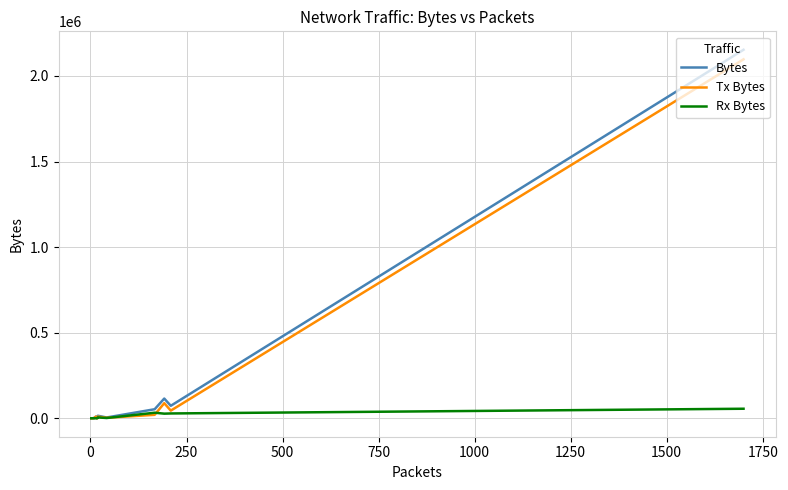

How many data points in Bytes are less than 4721?

6